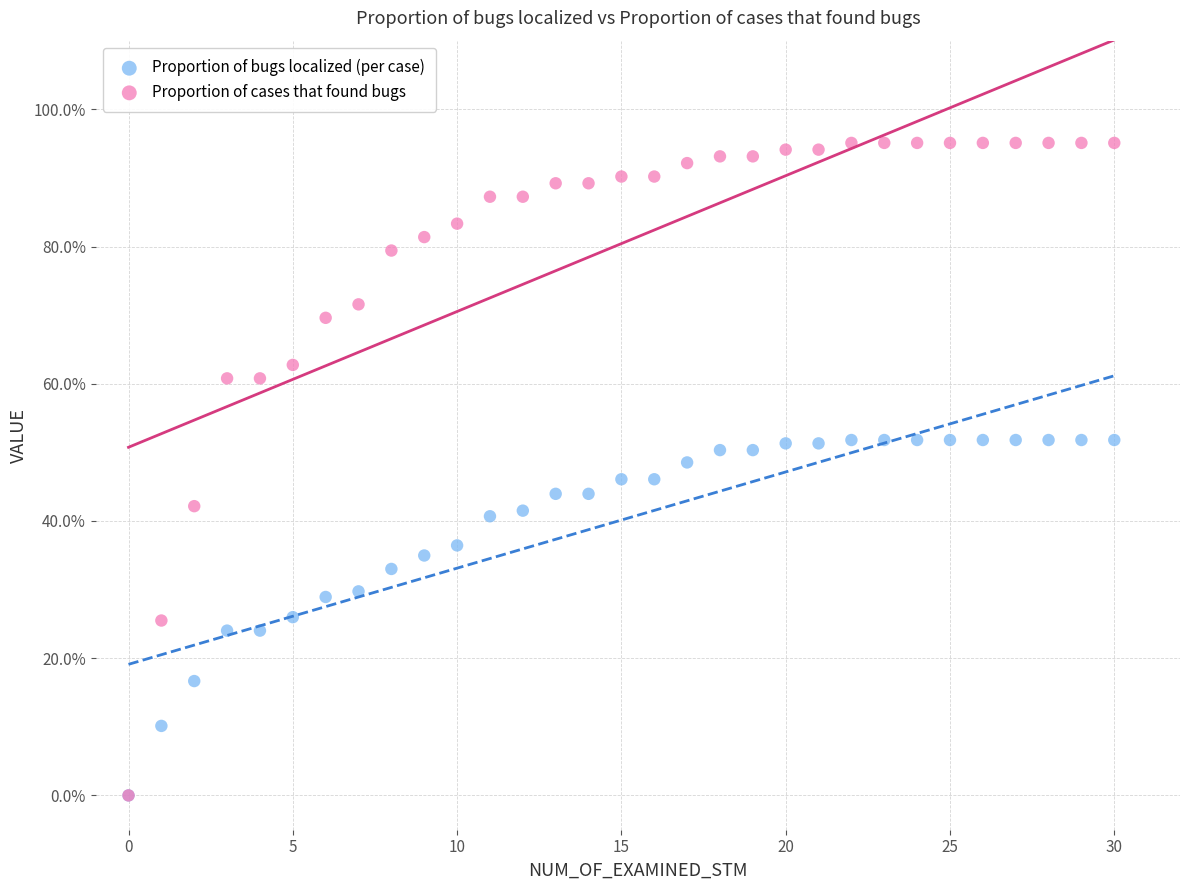

What are all the series names shown in the legend?

Proportion of bugs localized (per case), Proportion of cases that found bugs